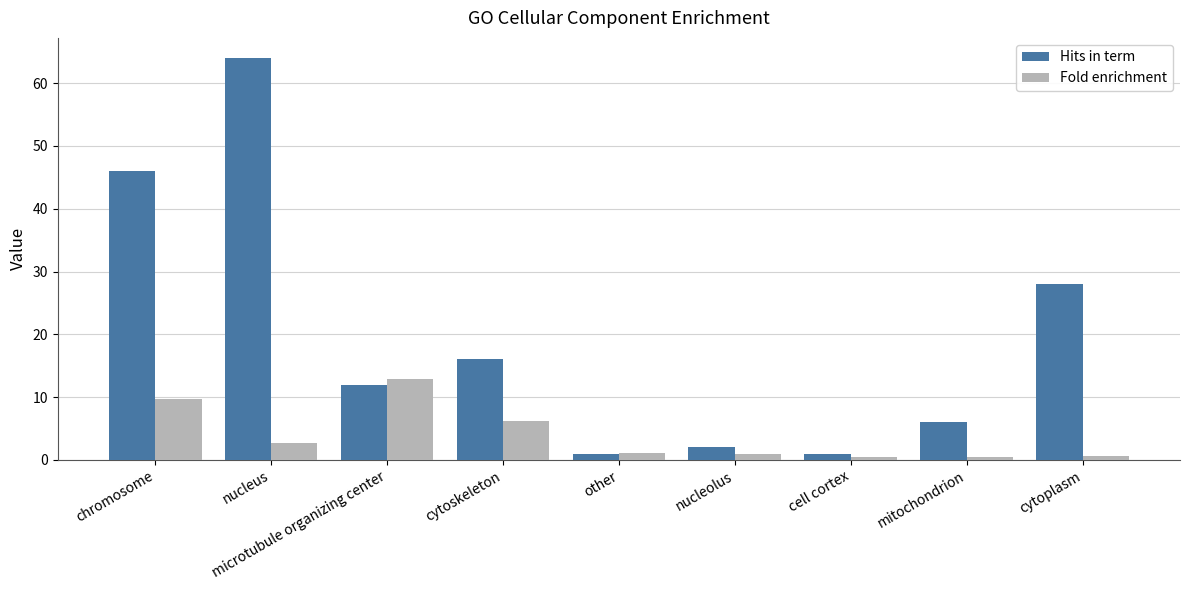

At cytoskeleton, list the series in order from largest to smallest.

Hits in term, Fold enrichment